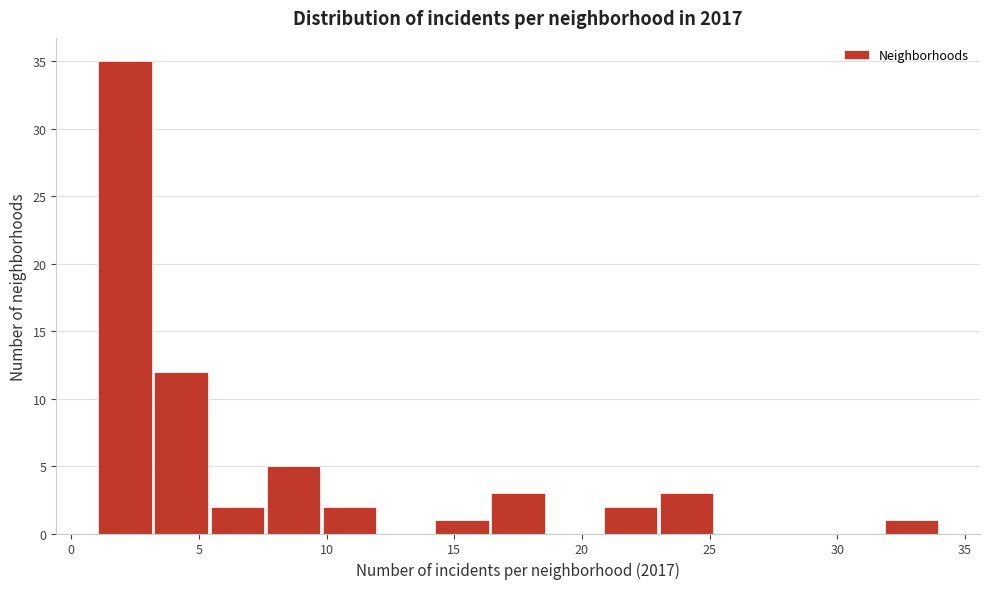

Reading left to right, list every bar in this chart as the range it spans on the x-axis followed by its height. Neither the bar edges nor the heights are printed on the chart, so give them approximately, as read against the axes.

1.0 to 3.2: 35
3.2 to 5.4: 12
5.4 to 7.6: 2
7.6 to 9.8: 5
9.8 to 12.0: 2
12.0 to 14.2: 0
14.2 to 16.4: 1
16.4 to 18.6: 3
18.6 to 20.8: 0
20.8 to 23.0: 2
23.0 to 25.2: 3
25.2 to 27.4: 0
27.4 to 29.6: 0
29.6 to 31.8: 0
31.8 to 34.0: 1